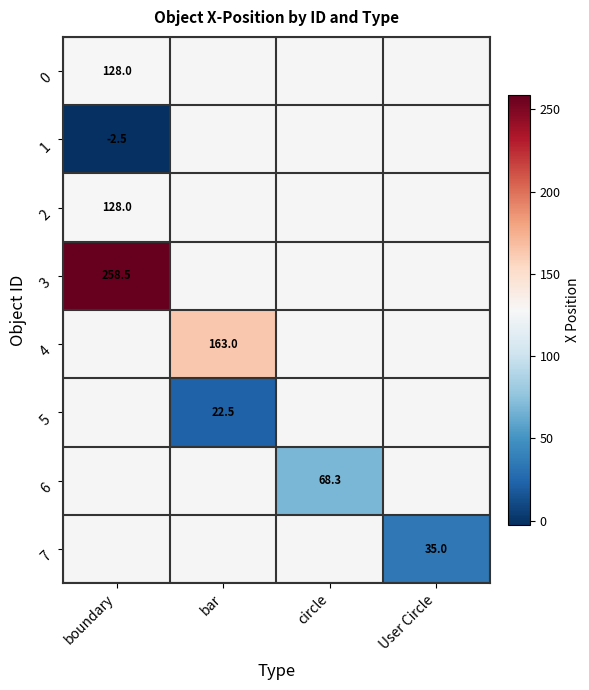

The 4 series shows 61.6 at bar. True or false?

False